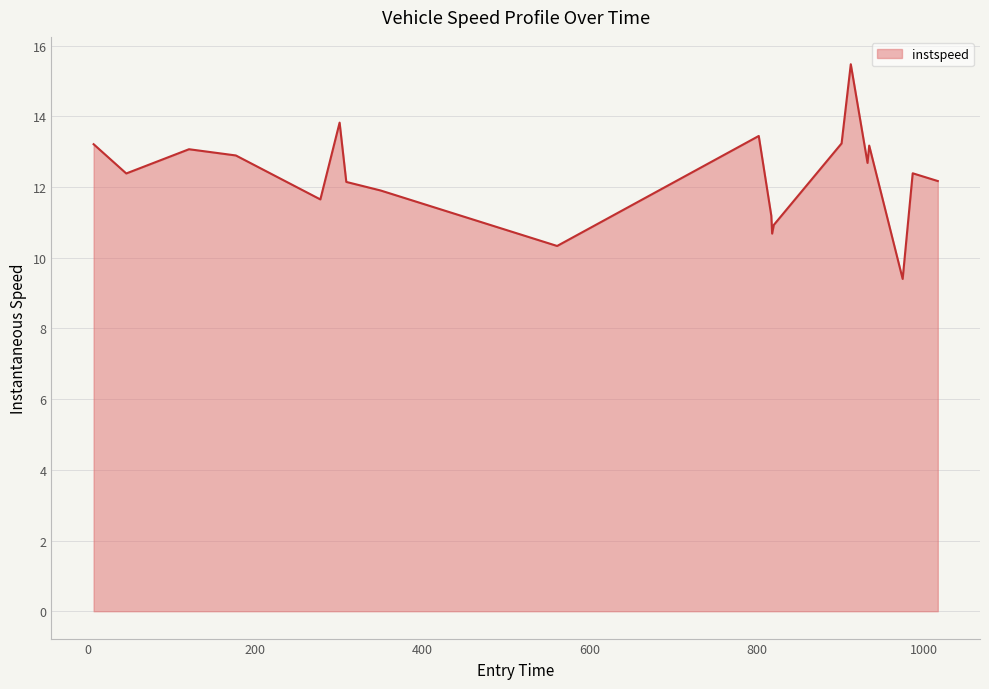

How many values exceed 12?

13